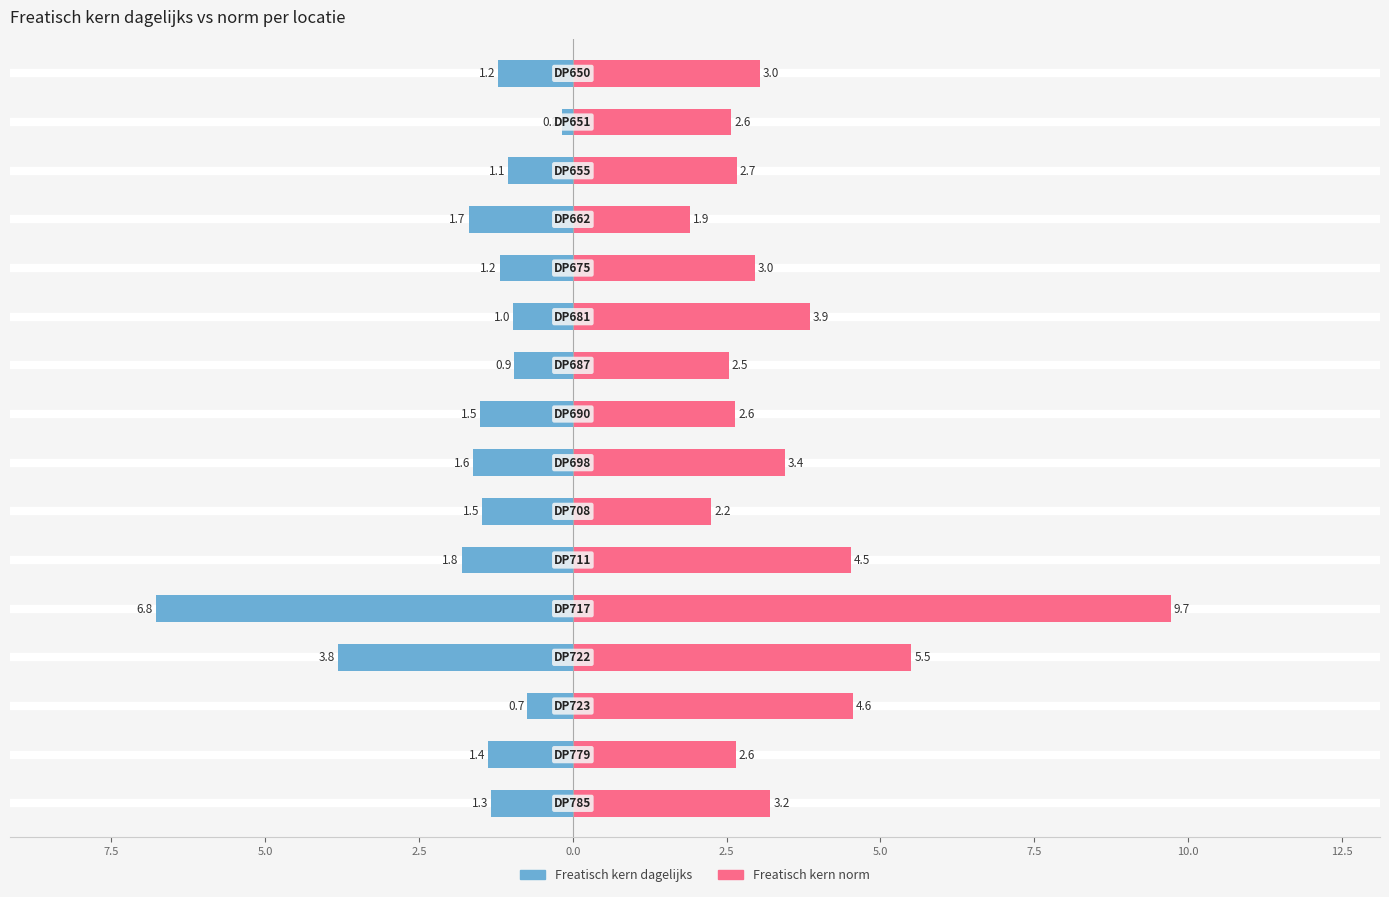

How many groups of bars are there?

16